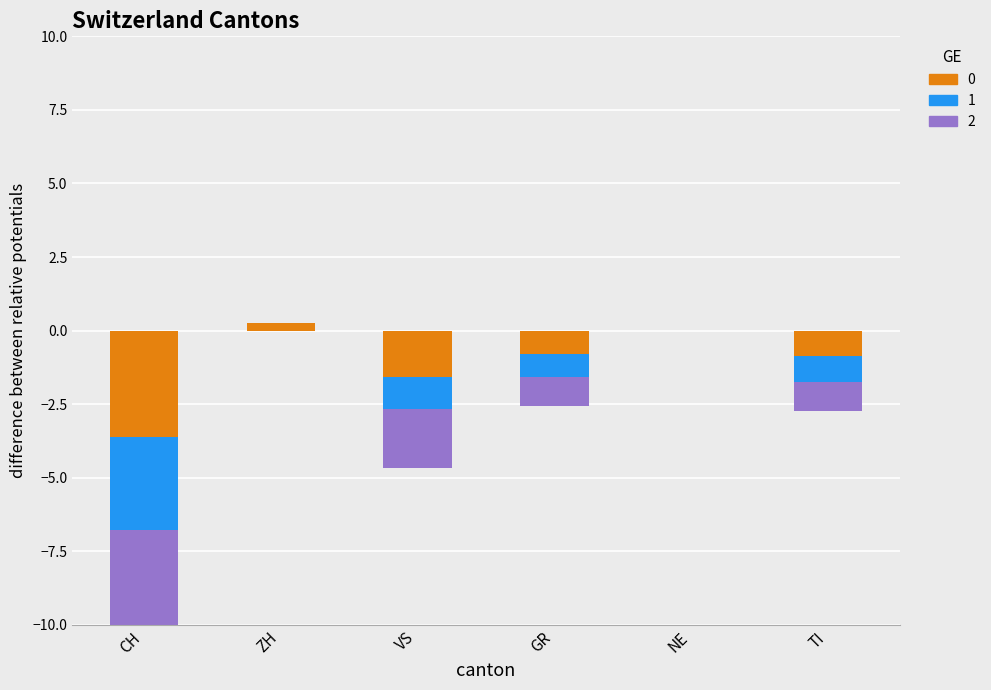

Between GR and CH, which is larger?

GR